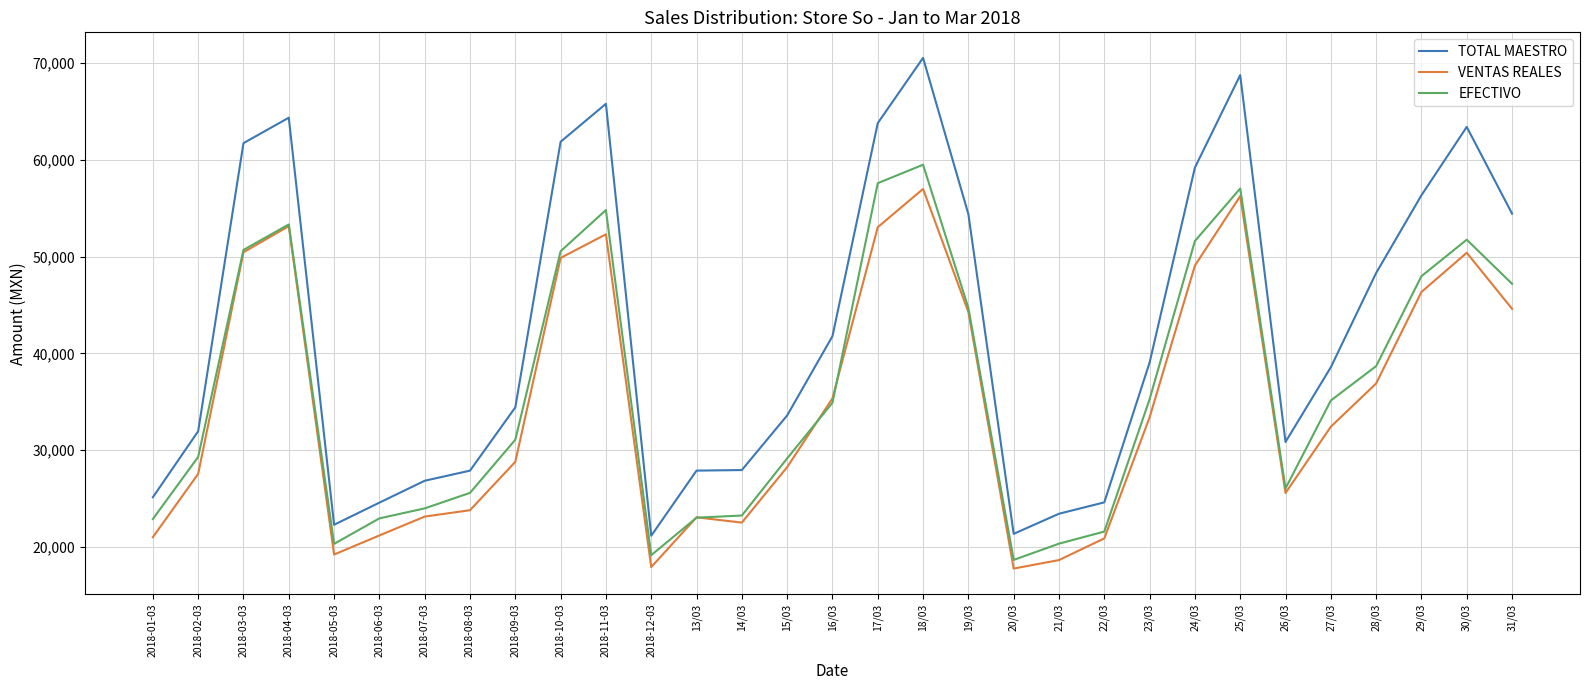

What is the total value across all series at 19/03?

143346.9